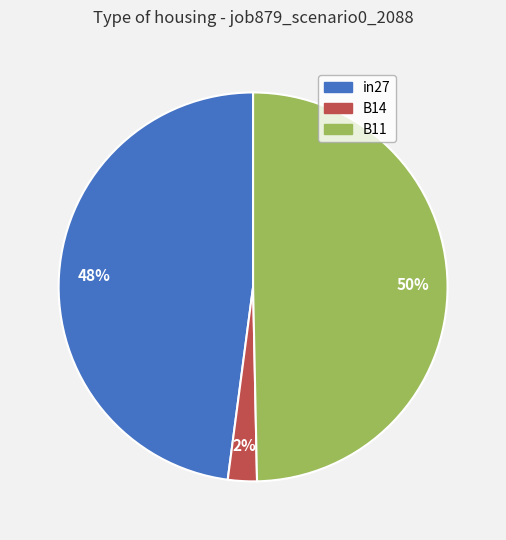

Does B14 represent more than half of the total?

No